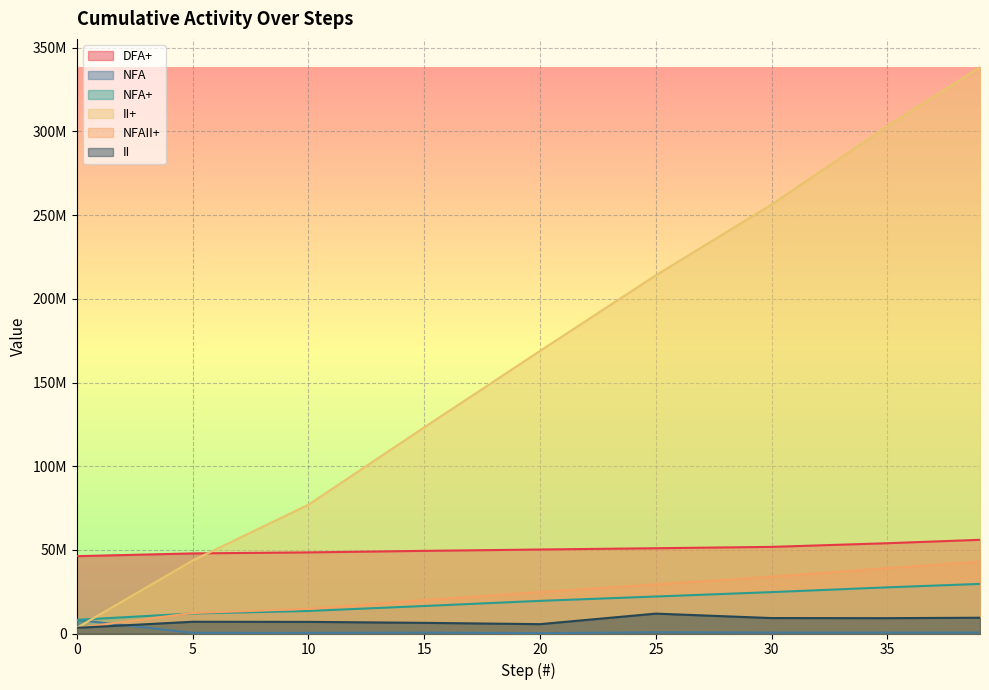

What is the spread (max minus min) of values at 0?

42852096